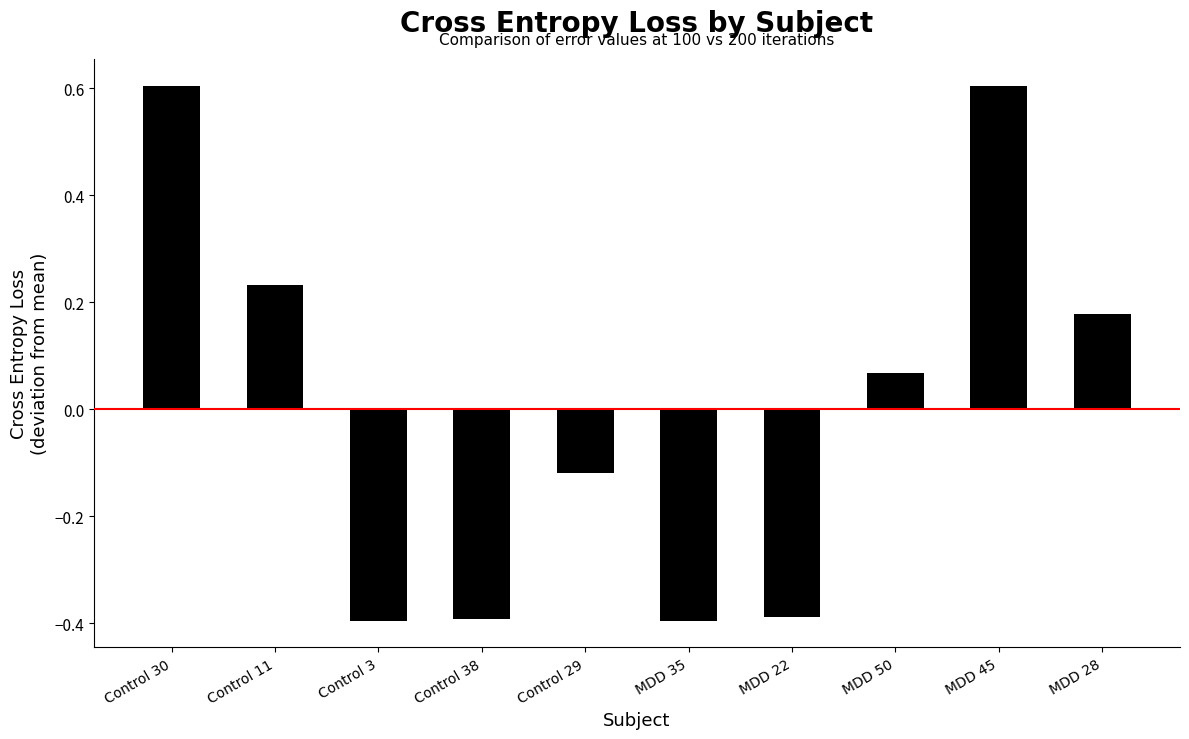

Between MDD 45 and Control 38, which is larger?

MDD 45